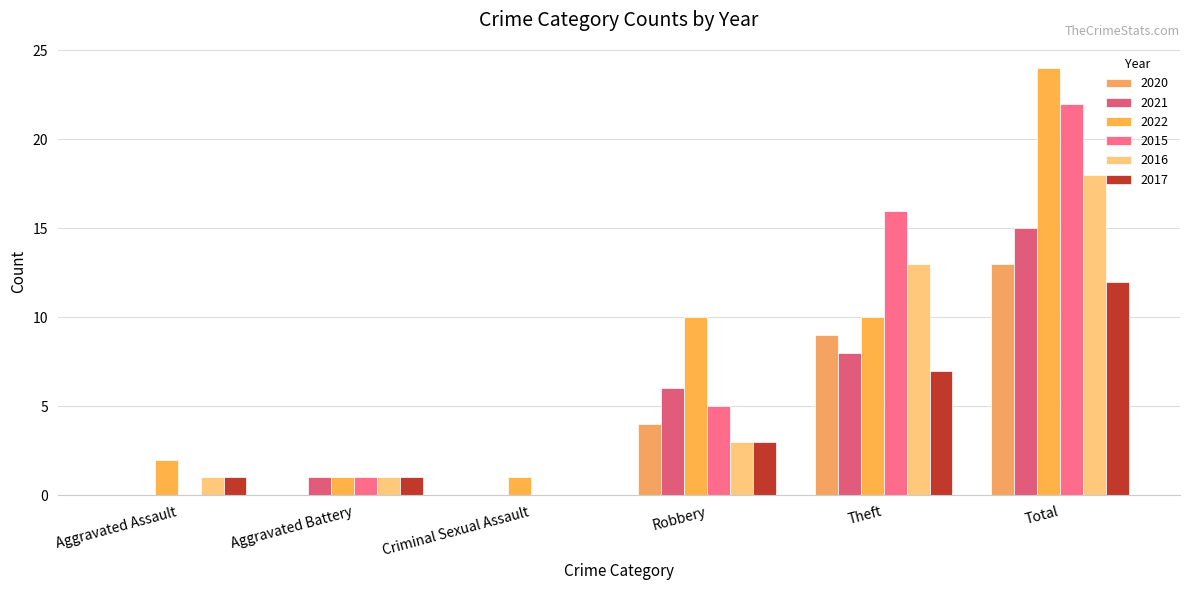

How many data points does each series have?

6